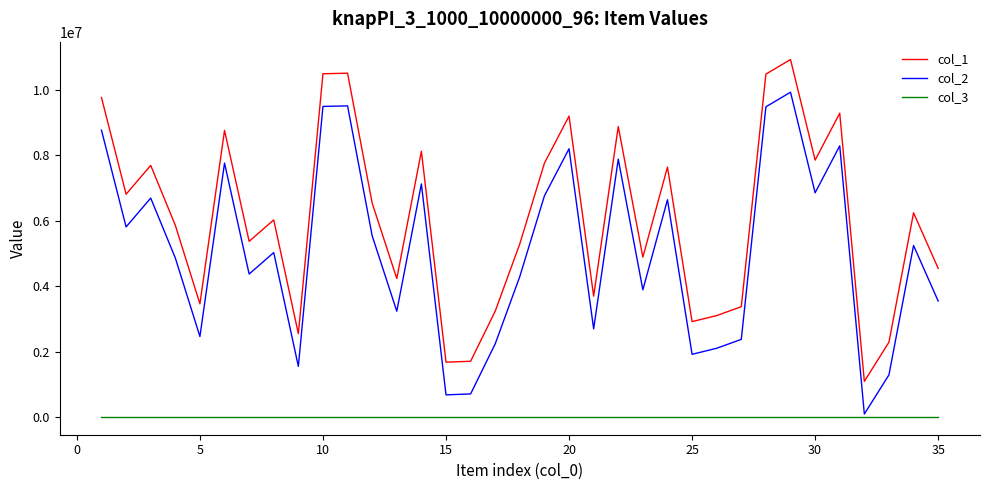

True or false: col_2 and col_1 intersect in this chart.

False